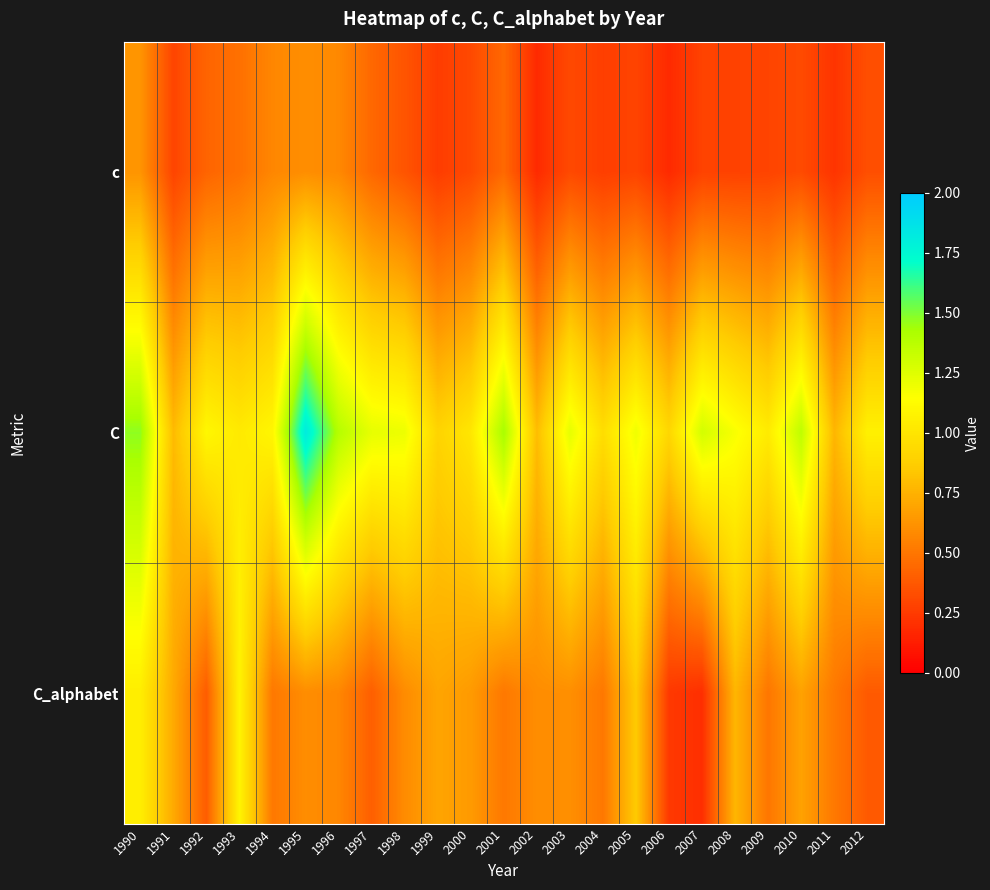

Between 1994 and 1999, which is larger?

1994